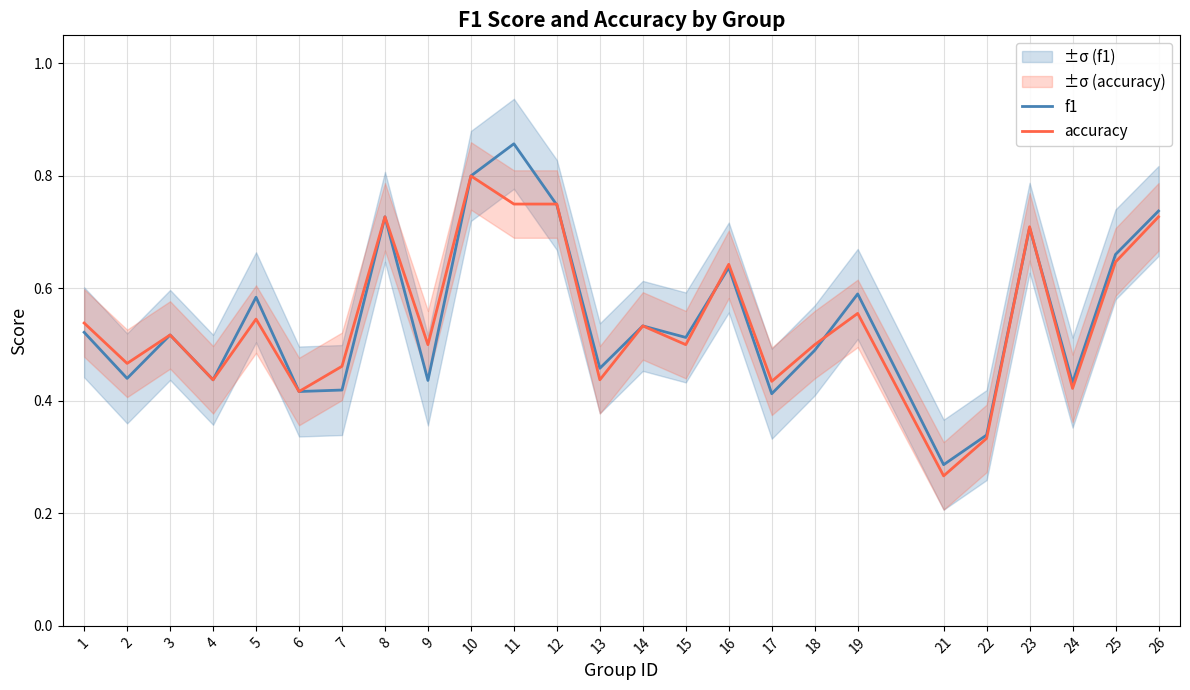

True or false: f1 has more than 0 interior local peaks.

True